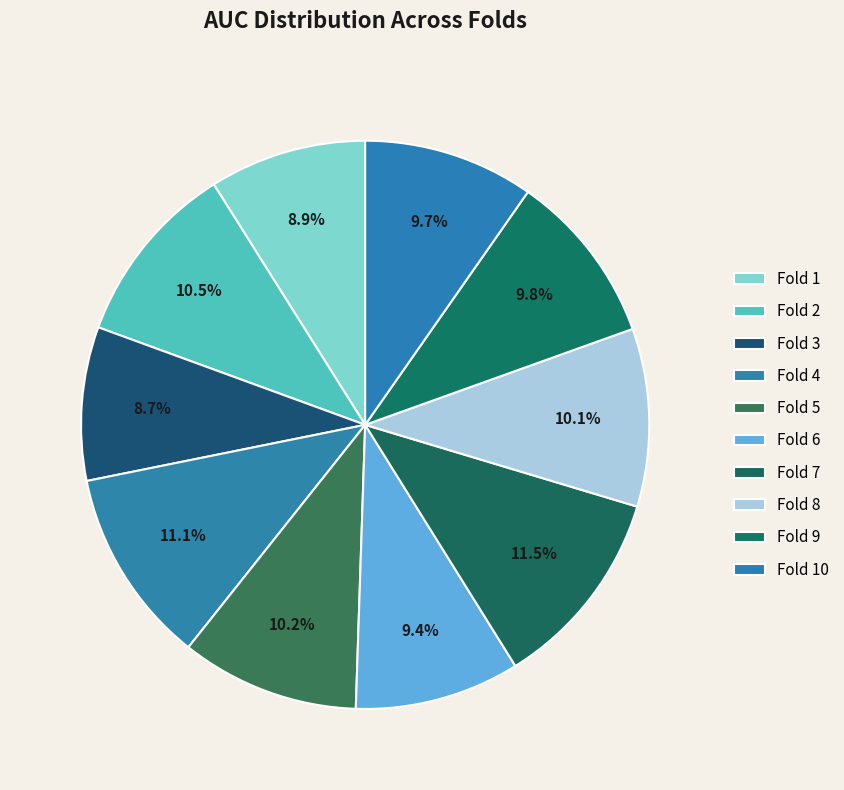

How many segments does this pie chart have?

10